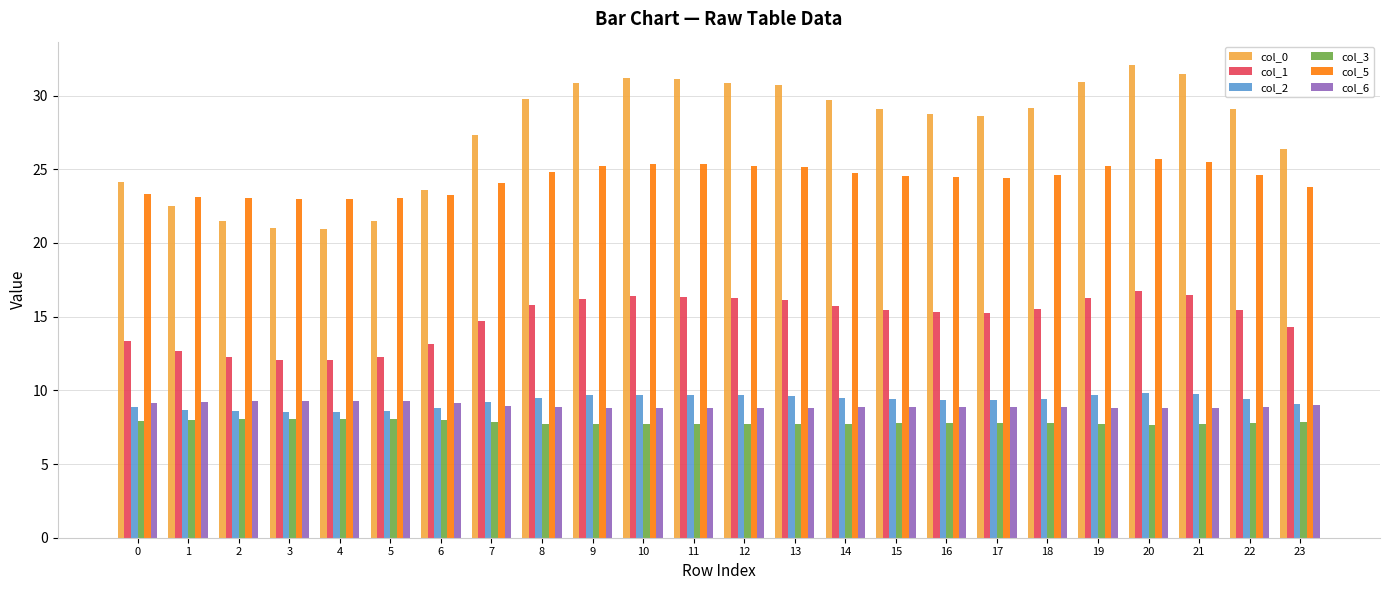

What is the difference between the col_6 values at 7 and 17?

0.1